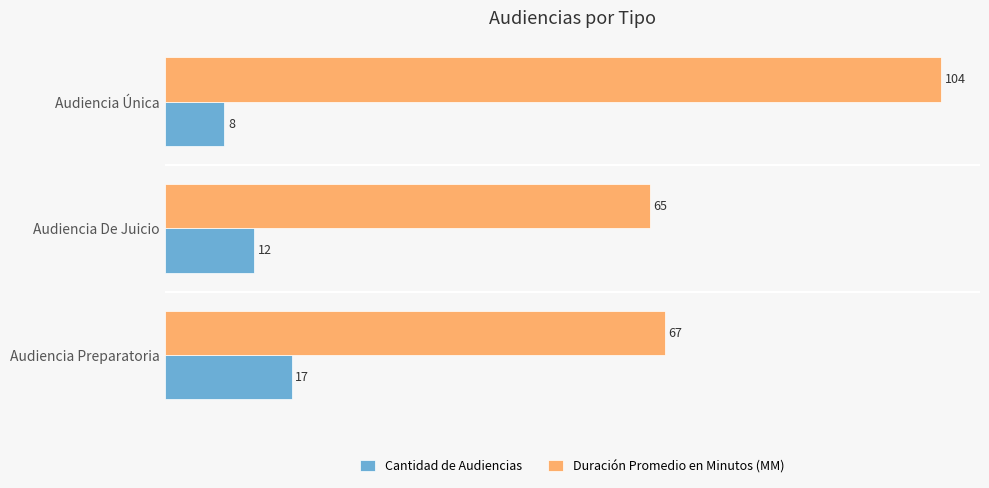

What is the difference between the maximum and minimum values in the Cantidad de Audiencias series?

9